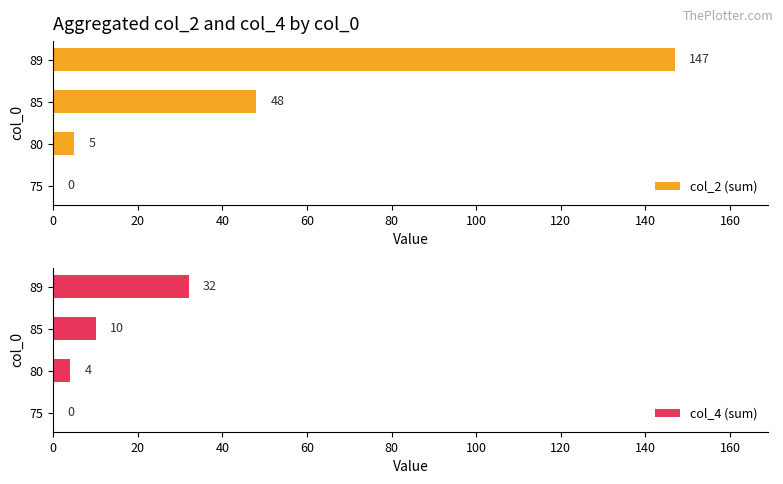

What is the value of the col_2 (sum) bar at the 3rd from the left?

48